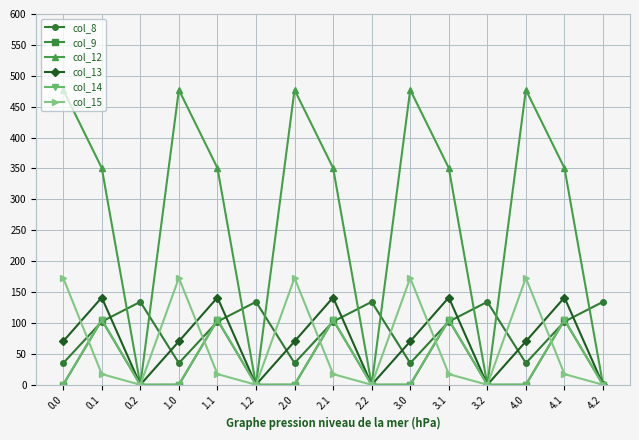

True or false: col_12 has a value of 477.2 at 2.0.

True